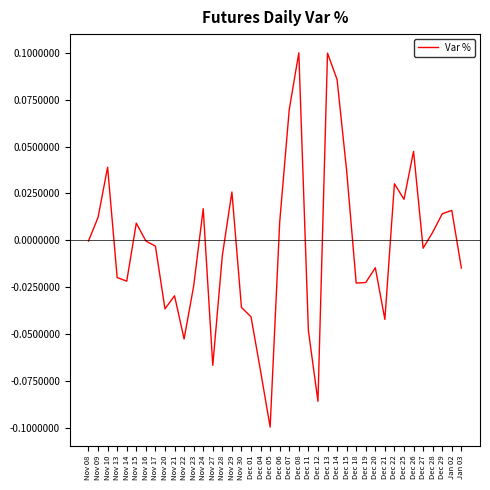

Does the chart have visible grid lines?

No